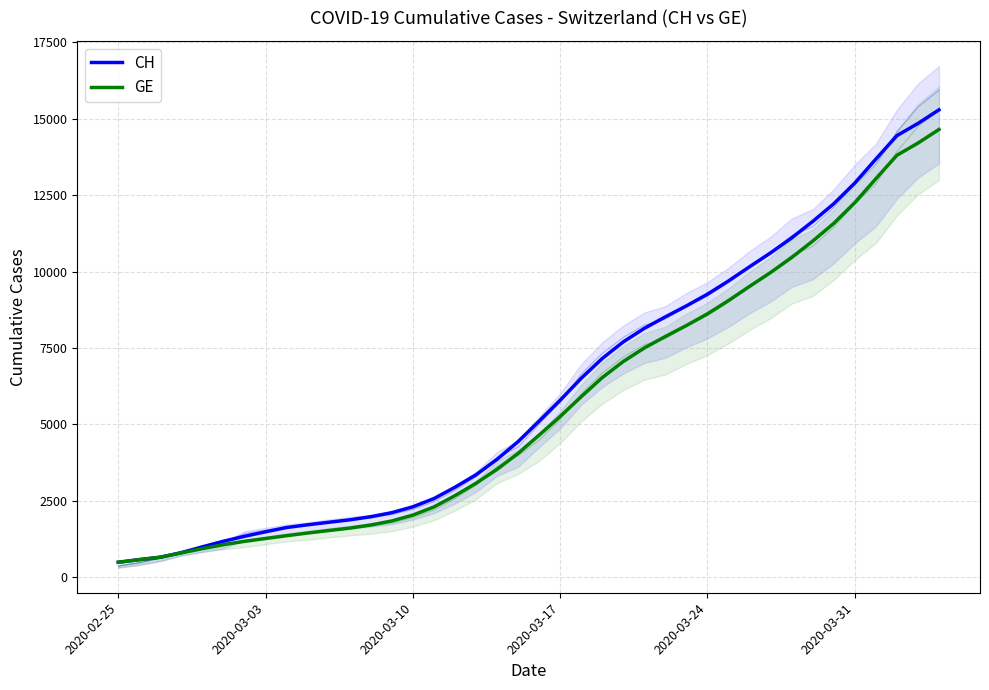

Which label corresponds to the smallest value in the chart?

2020-02-25